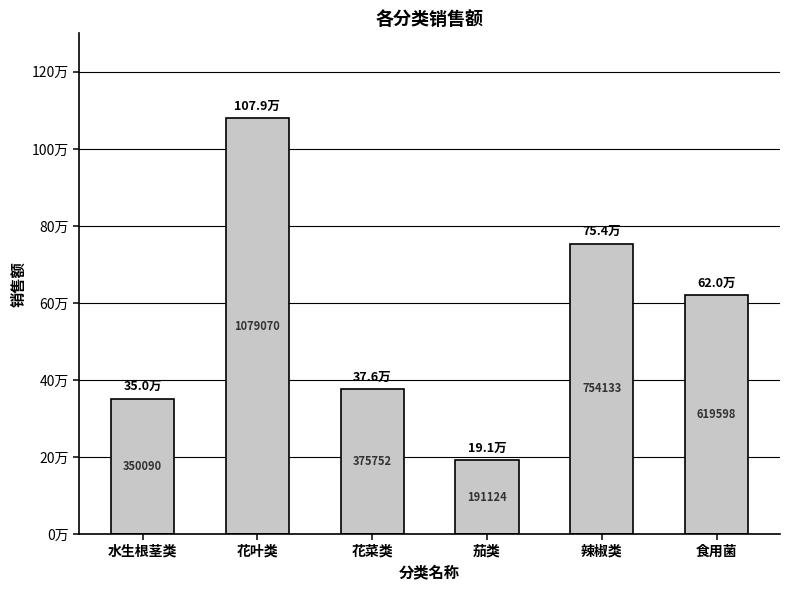

Are the bars grouped side by side (vs. stacked)?

No